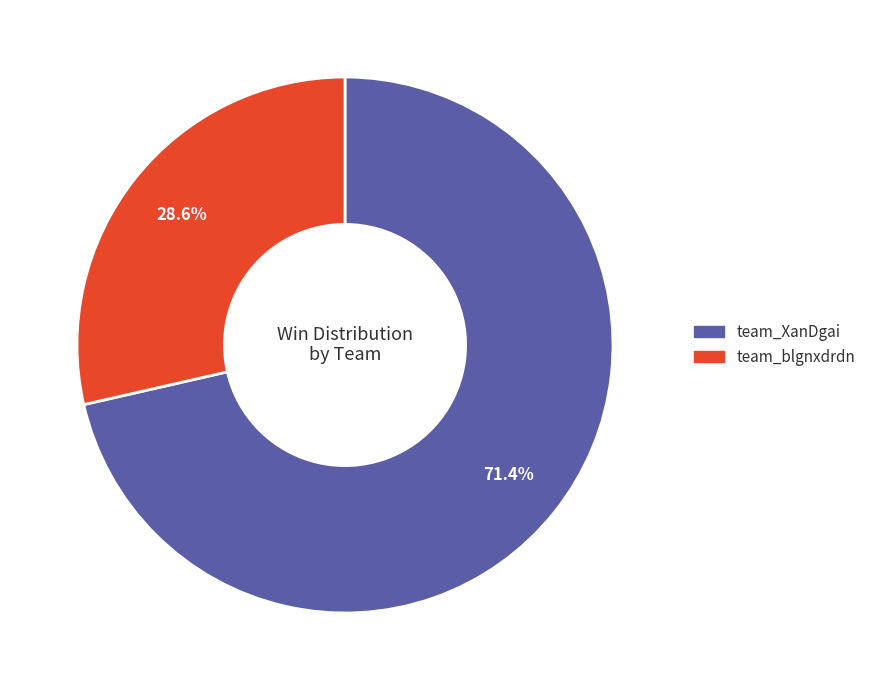

What is the ratio of the value at team_blgnxdrdn to the value at team_XanDgai?

0.4